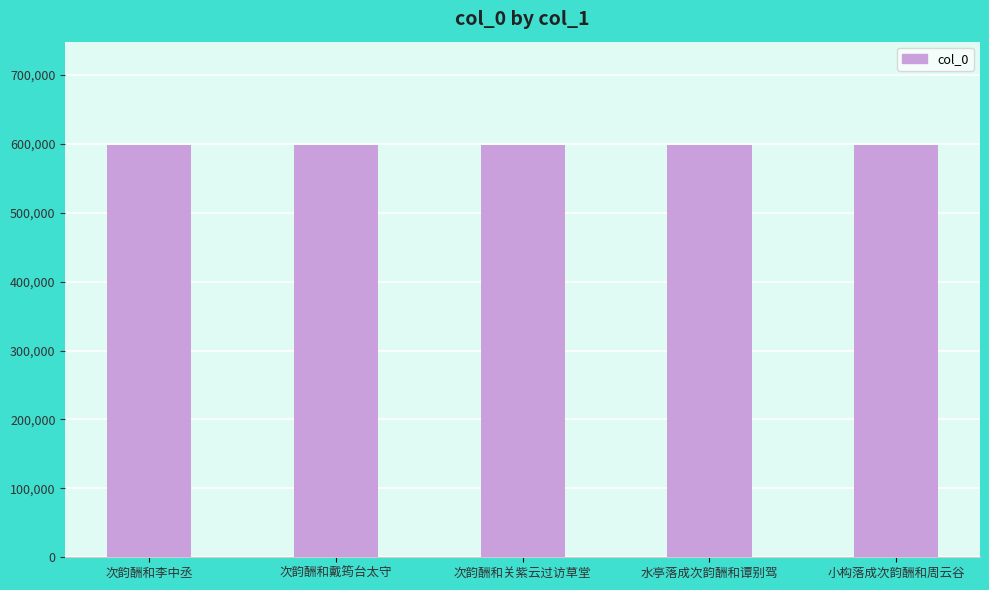

What is the maximum value shown in the chart?

598711